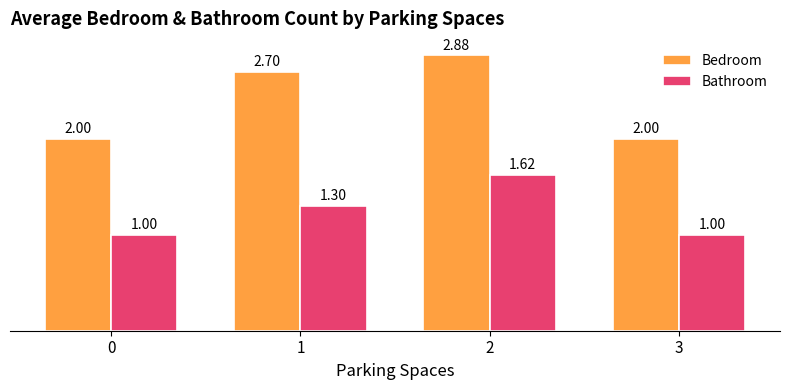

How many data points in Bedroom are above 2?

2